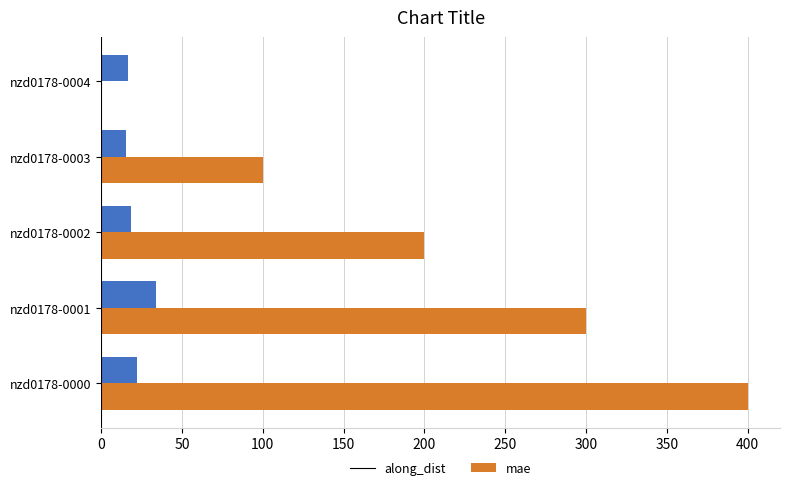

What is the total value across all series at nzd0178-0004?

16.9